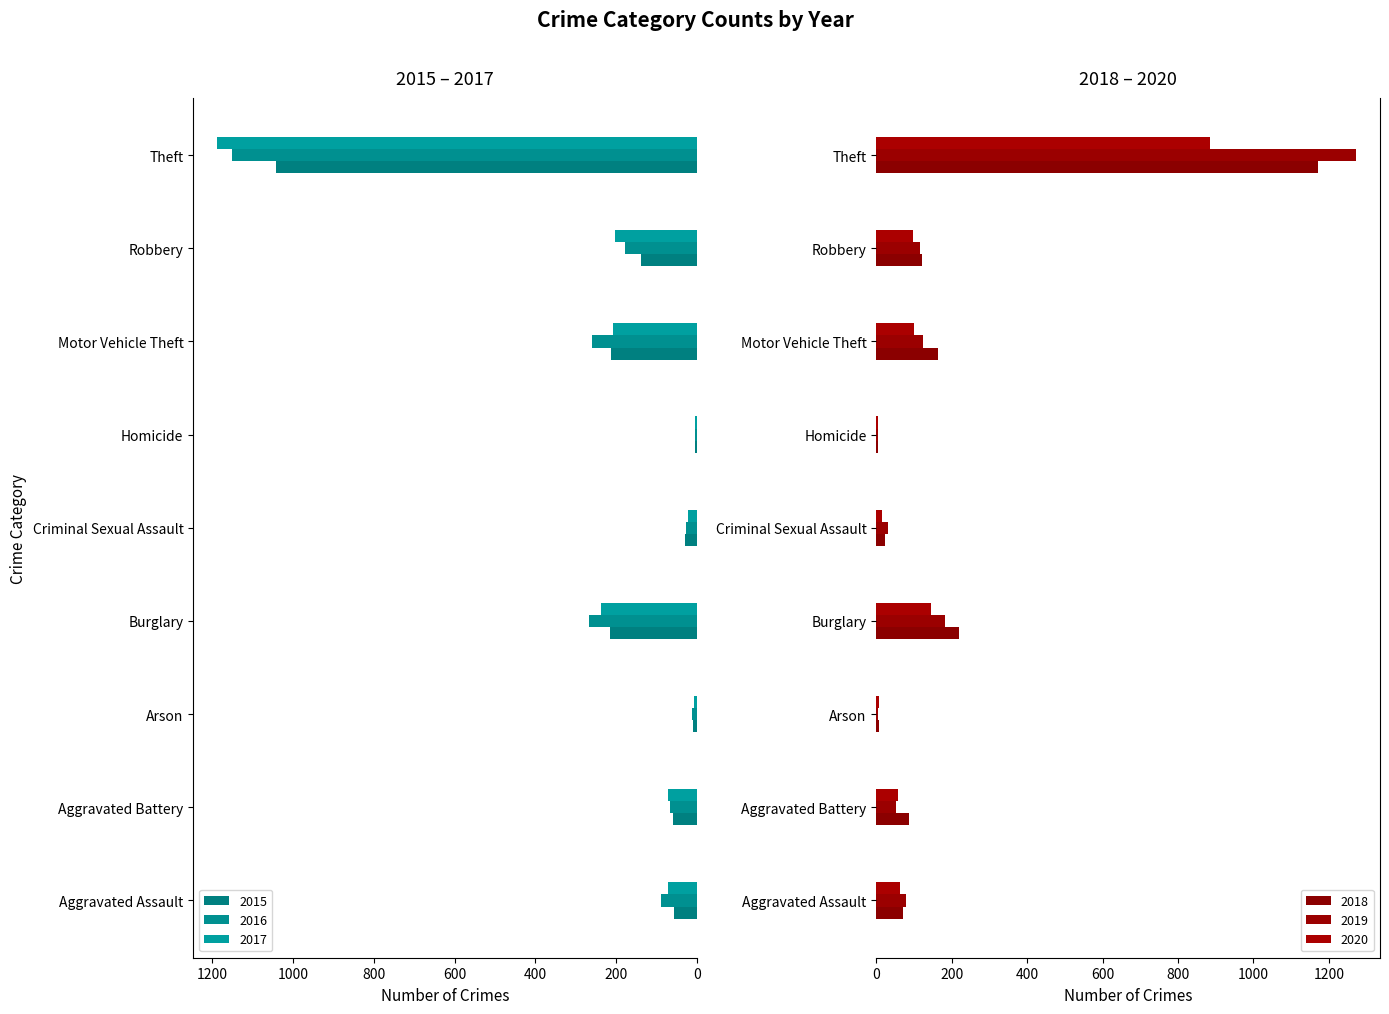

At which label does 2019 reach its peak?

Theft